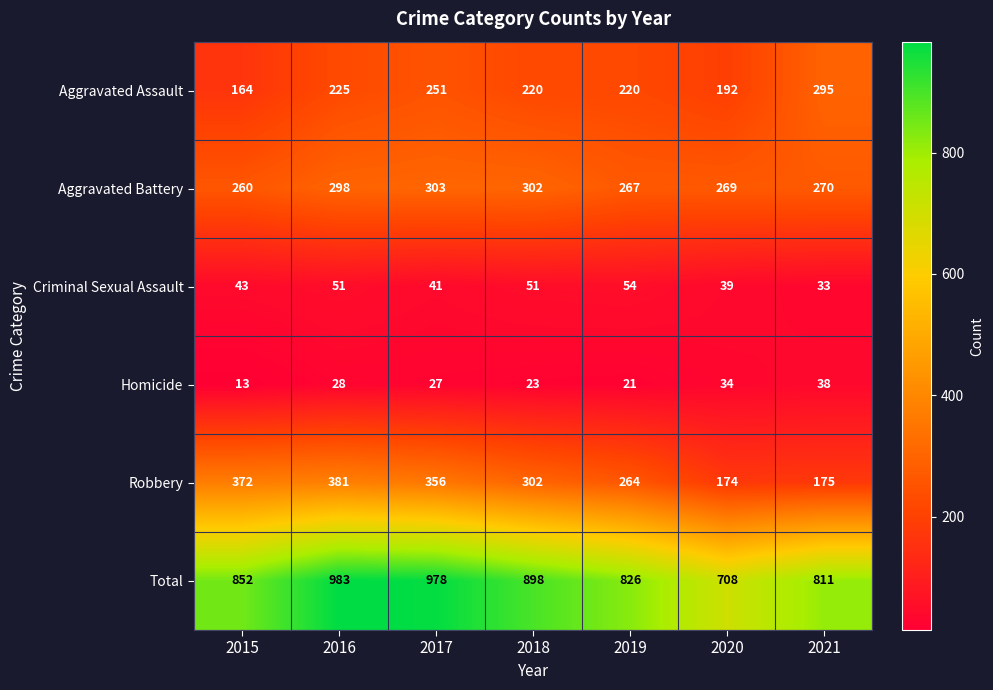

The Total series shows 708 at 2020. True or false?

True